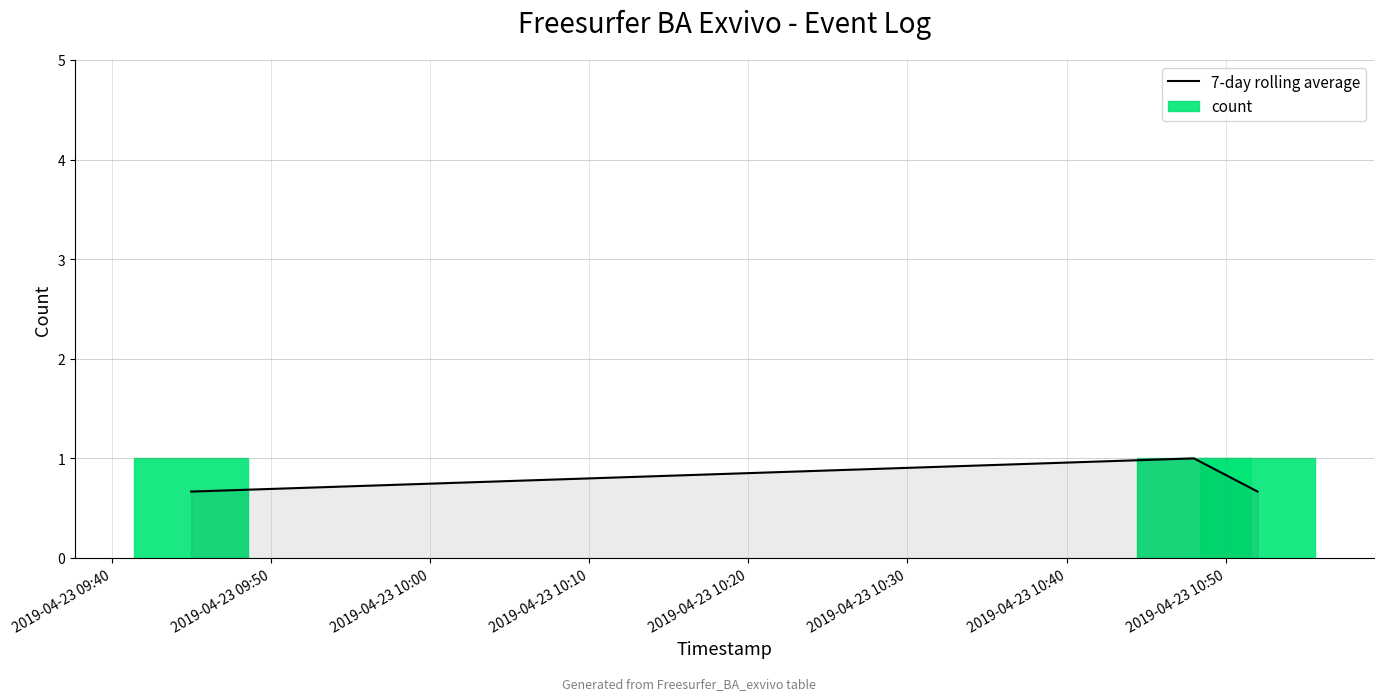

What are all the series names shown in the legend?

7-day rolling average, count